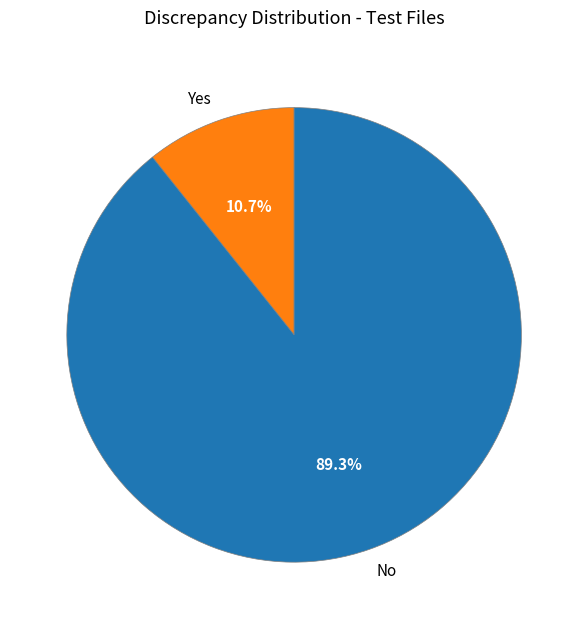

Count the number of slices in the pie.

2